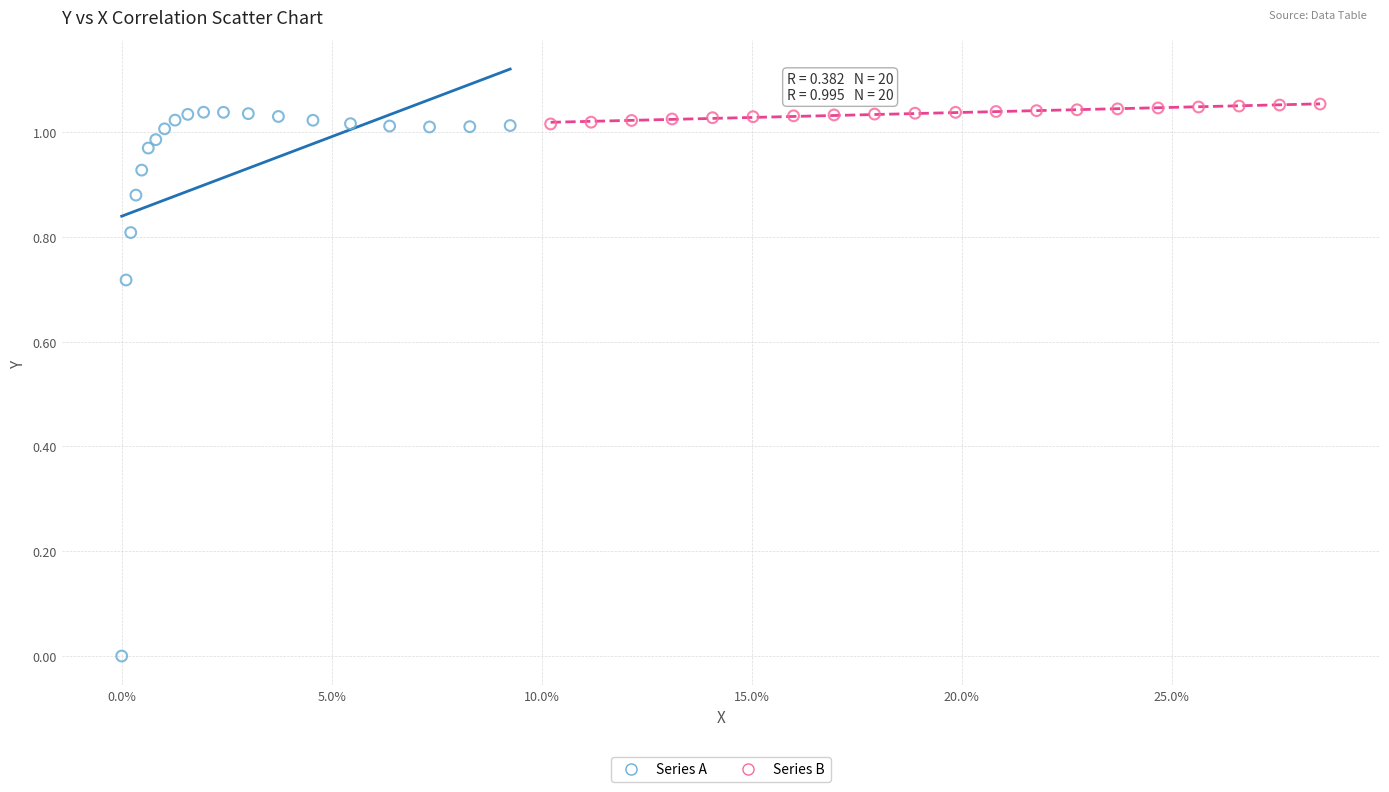

Which series reaches the maximum Y coordinate?

Series B